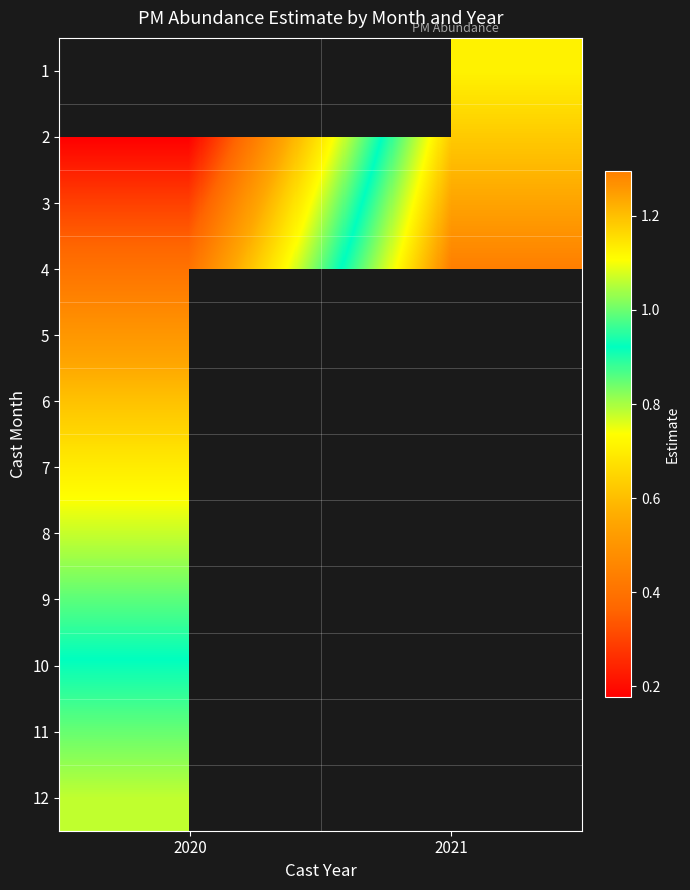

The 11 series shows 1.3 at 2020. True or false?

False